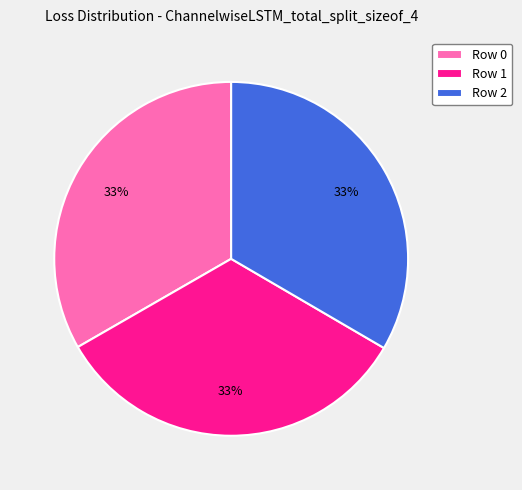

Is there a majority slice in this chart?

No